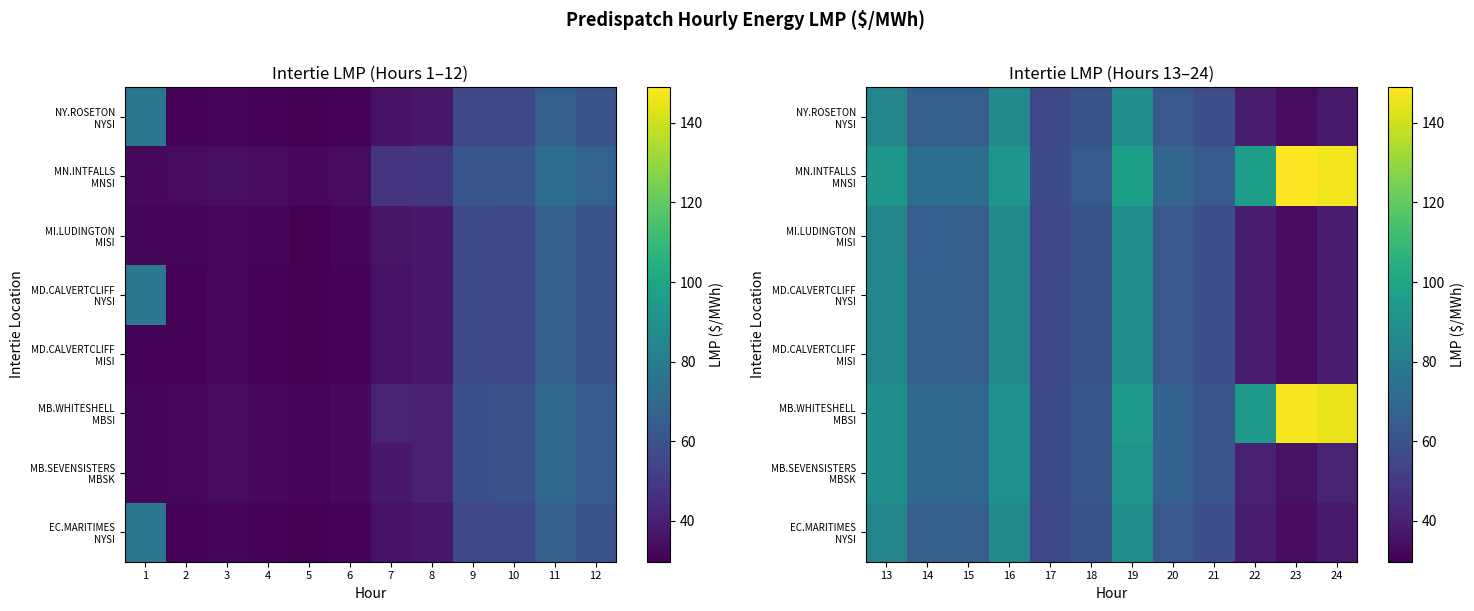

The value of MD.CALVERTCLIFF MISI at 15 is 97.8. True or false?

False